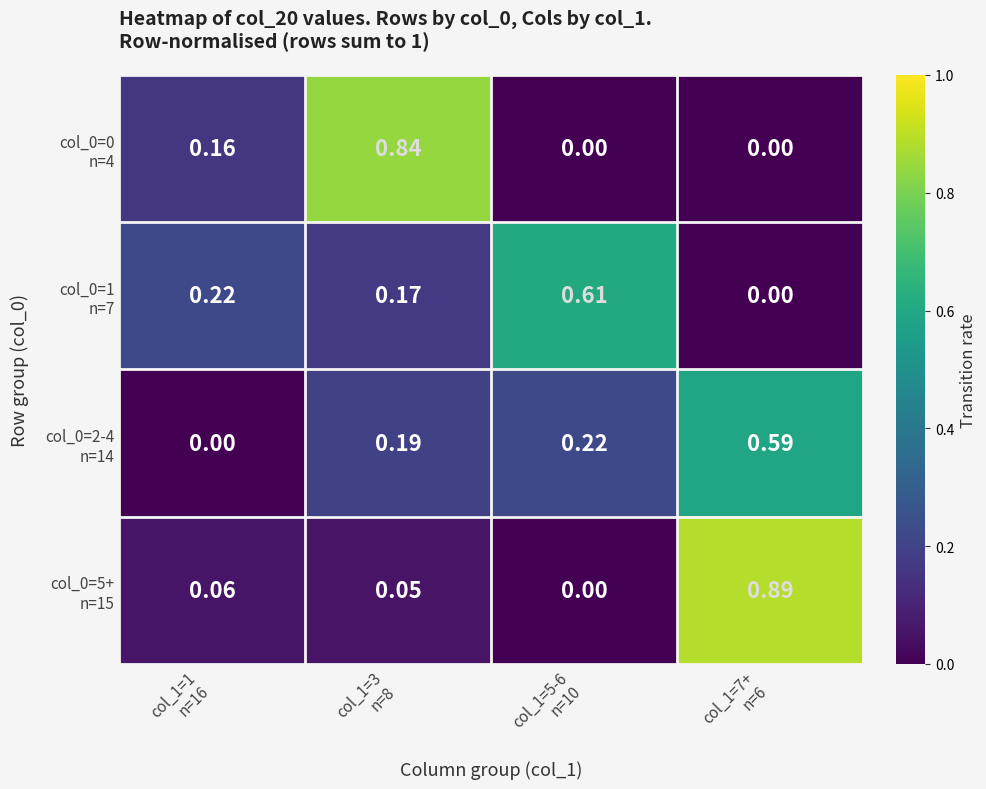

Between col_1=3
n=8 and col_1=5-6
n=10, which is larger?

col_1=3
n=8